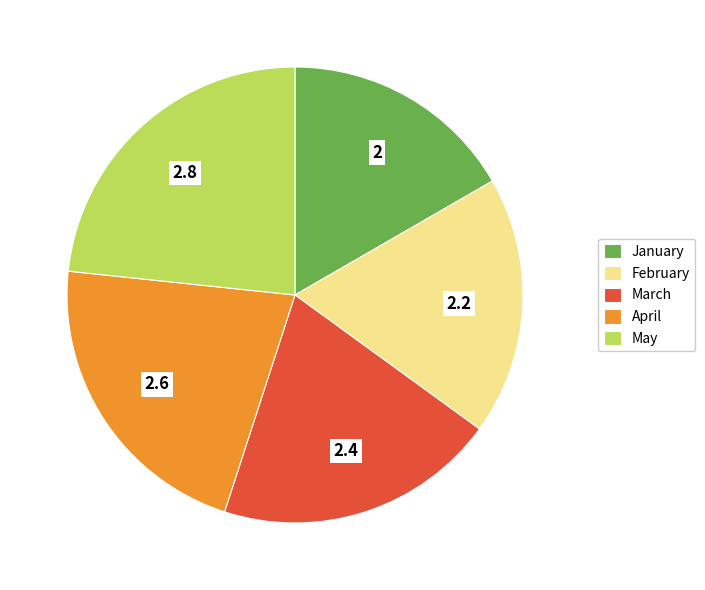

Which slice is the largest?

May